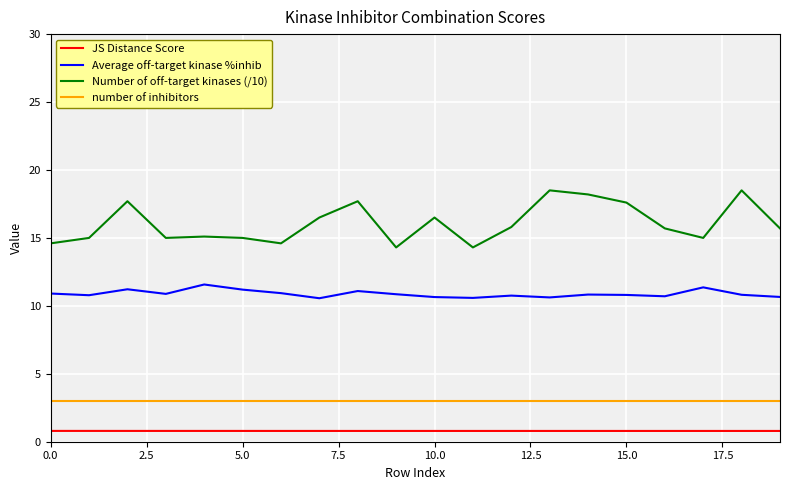

Rank the series by their maximum value, from highest to lowest.

Number of off-target kinases (/10), Average off-target kinase %inhib, number of inhibitors, JS Distance Score